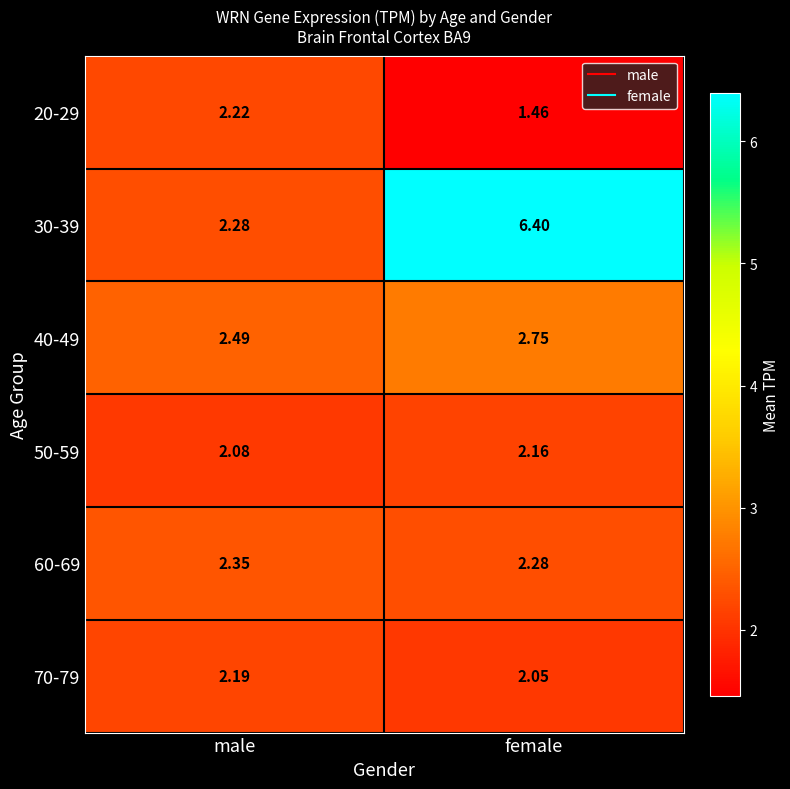

At which label is 20-29 closest to 1?

female